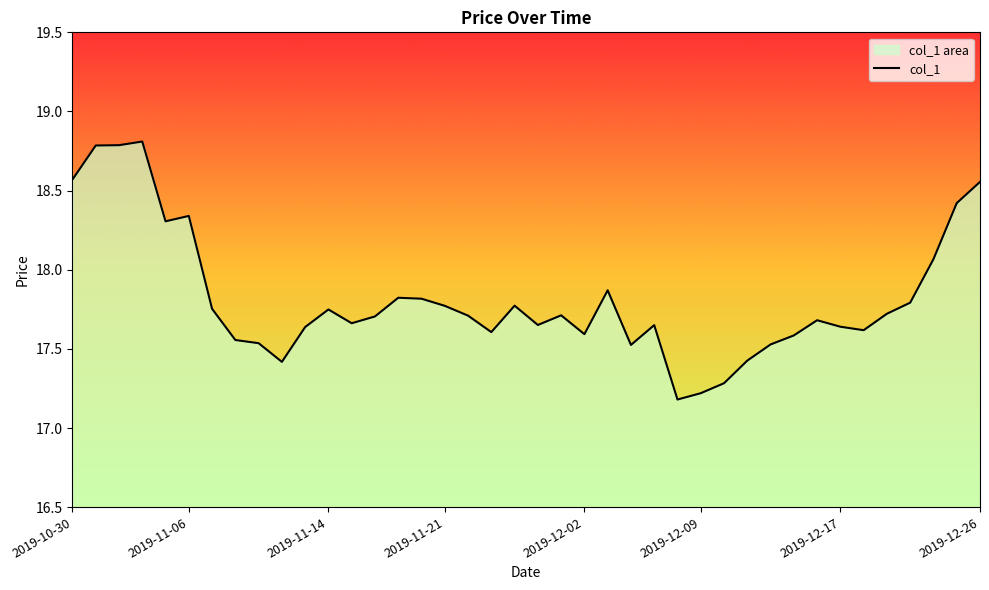

What is the difference between the maximum and minimum values?

1.6